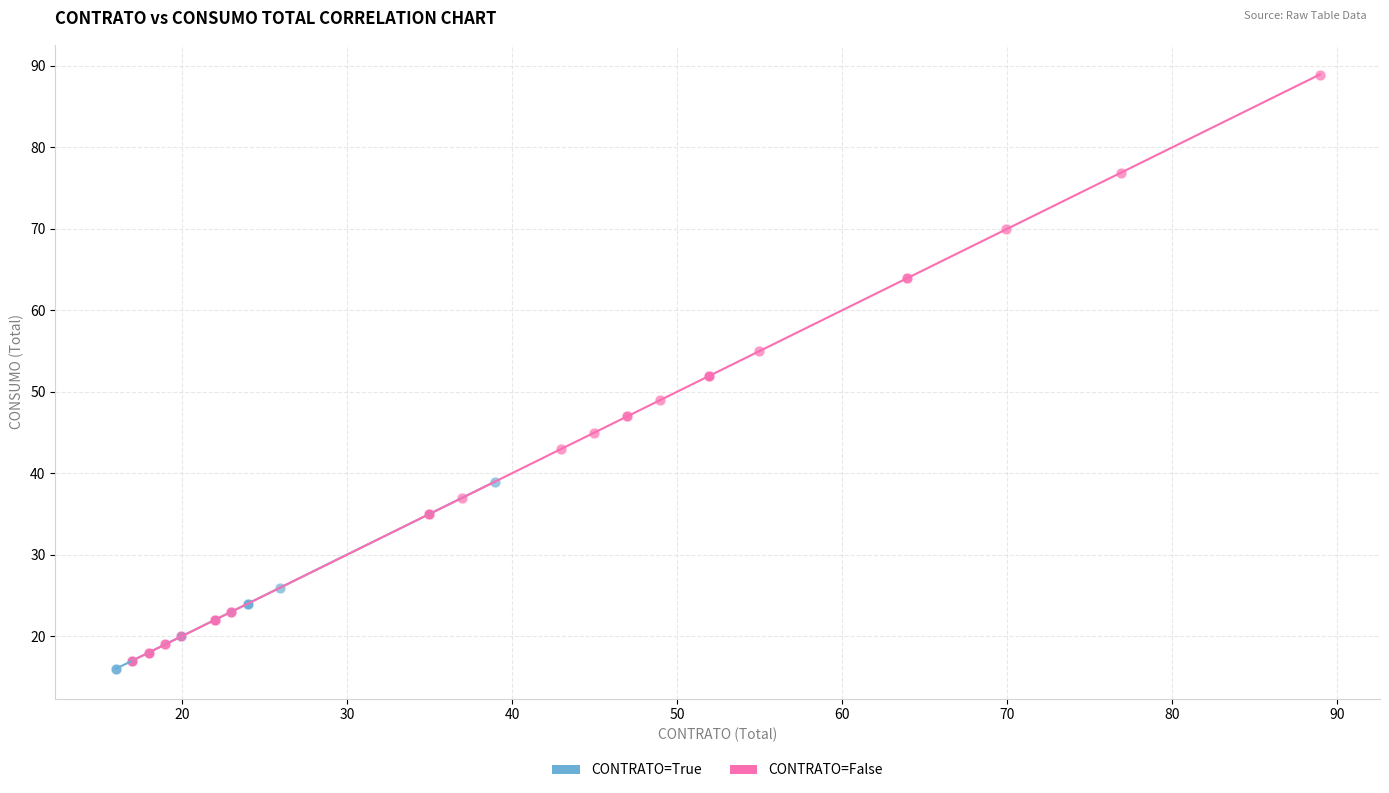

Which series contains the highest Y value?

CONTRATO=False